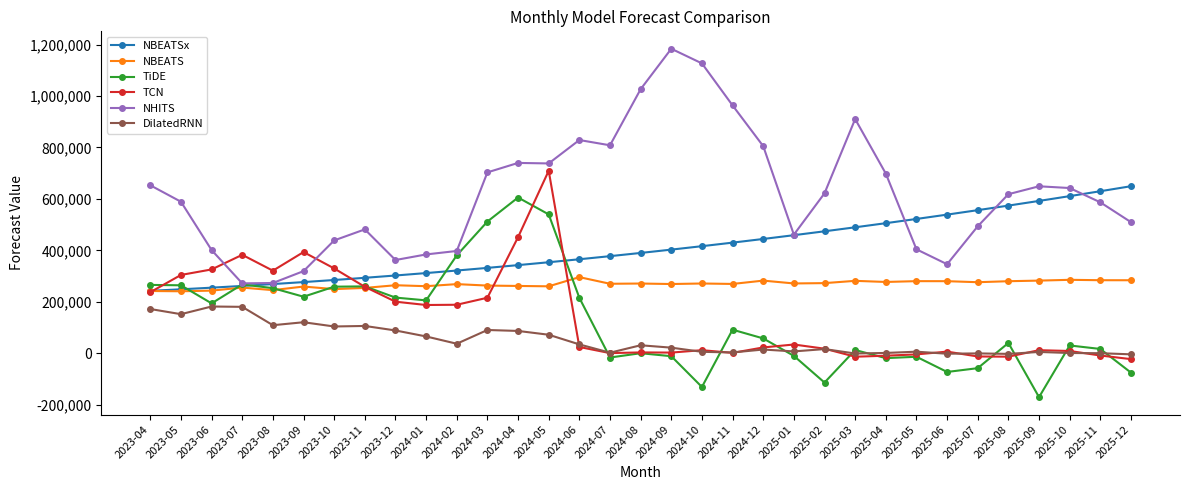

What is the difference between the second highest and minimum values in the DilatedRNN series?

184639.2